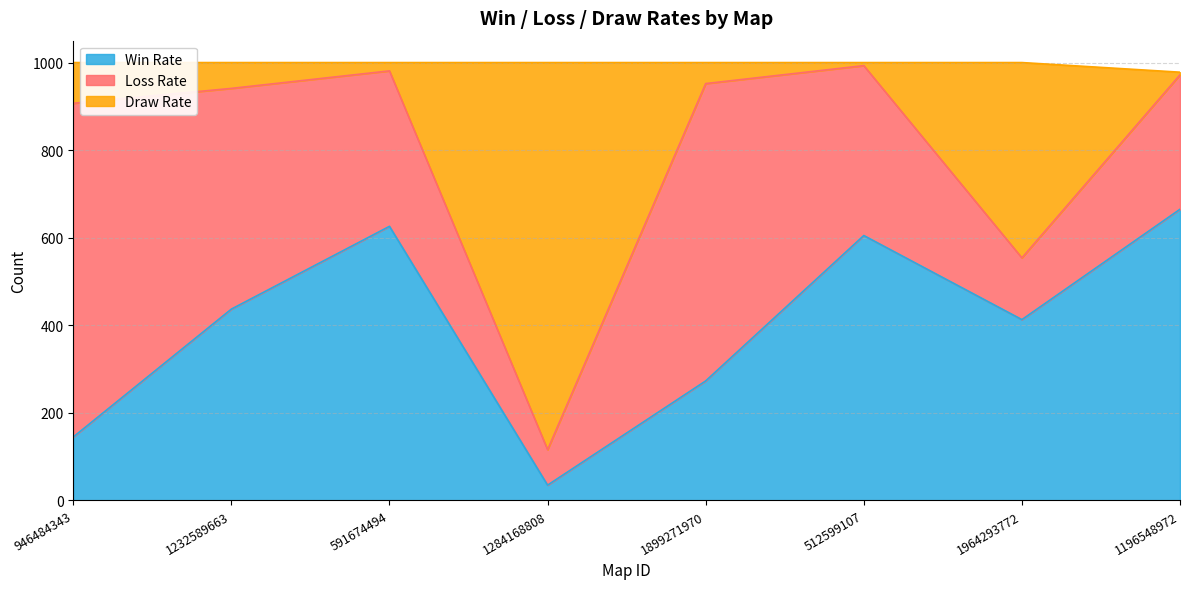

Where is Draw Rate nearest to the value 554?

1964293772